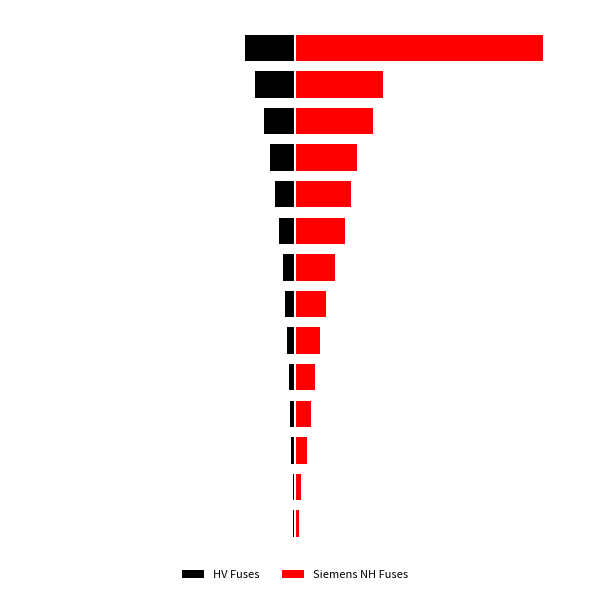

What are all the series names shown in the legend?

HV Fuses, Siemens NH Fuses